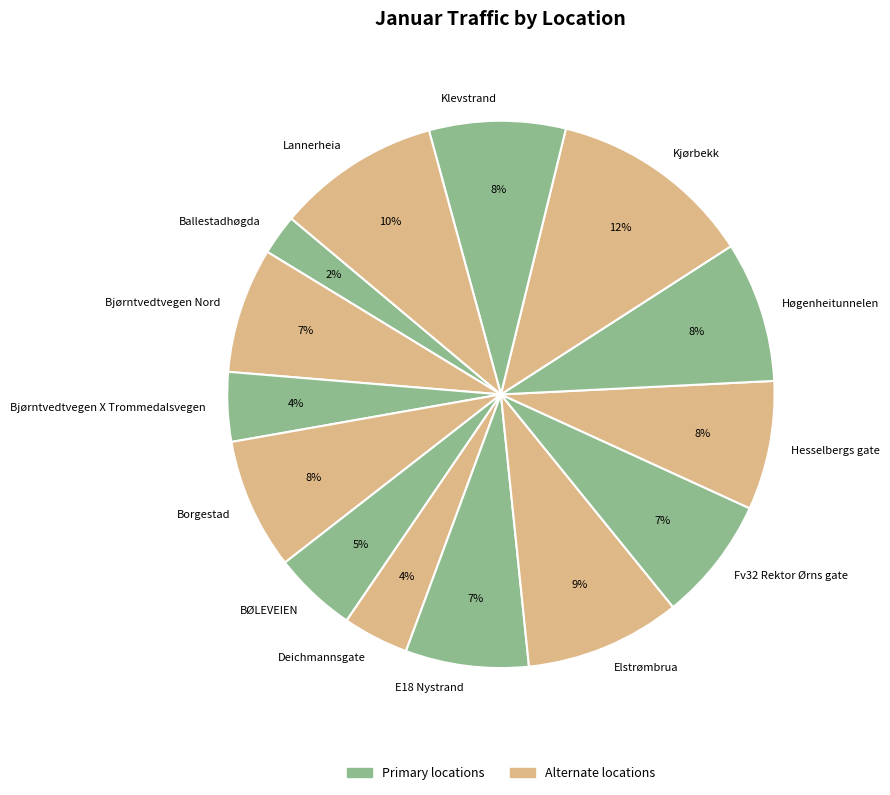

What is the ratio of the value at Ballestadhøgda to the value at Fv32 Rektor Ørns gate?

0.3